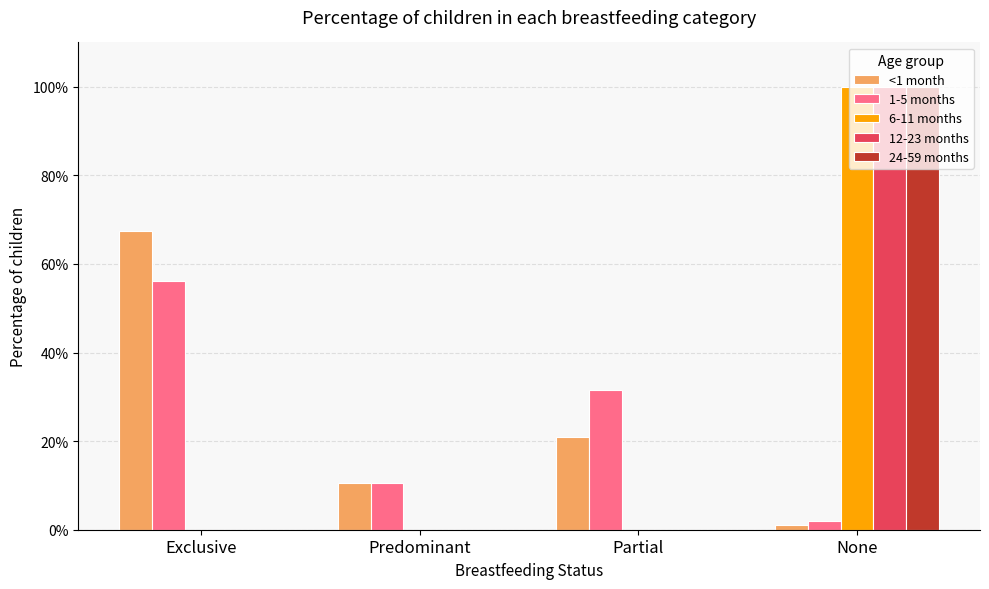

What are all the series names shown in the legend?

<1 month, 1-5 months, 6-11 months, 12-23 months, 24-59 months